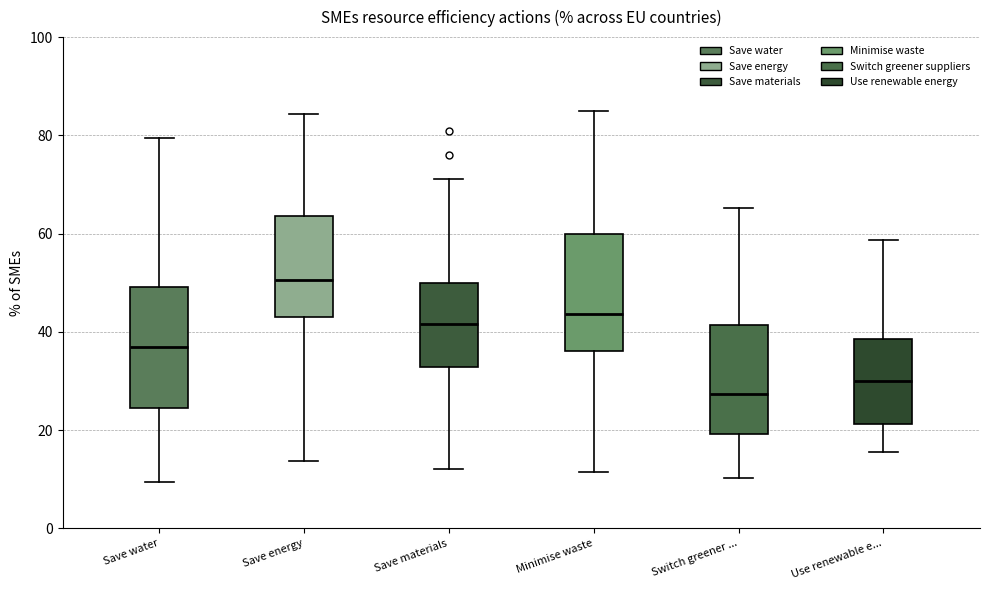

Where does the median line of the box for Save materials sit on the y-axis? The values are not printed on the chart, so give them approximately, as read against the axis.

42